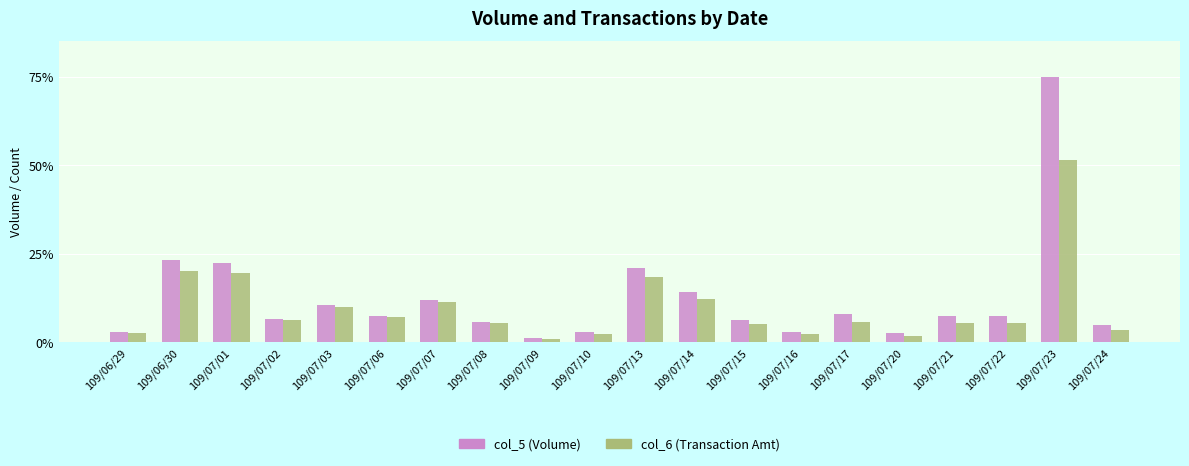

Which series changed the most between 109/07/01 and 109/07/24?

col_5 (Volume)